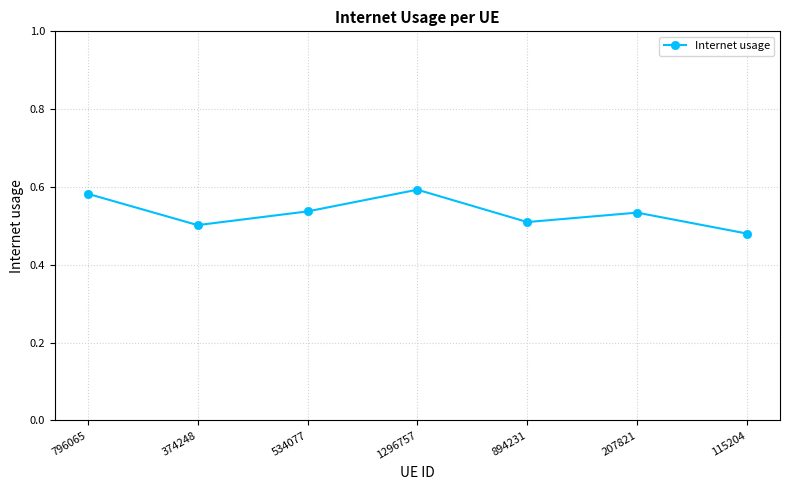

Does the chart have visible grid lines?

Yes